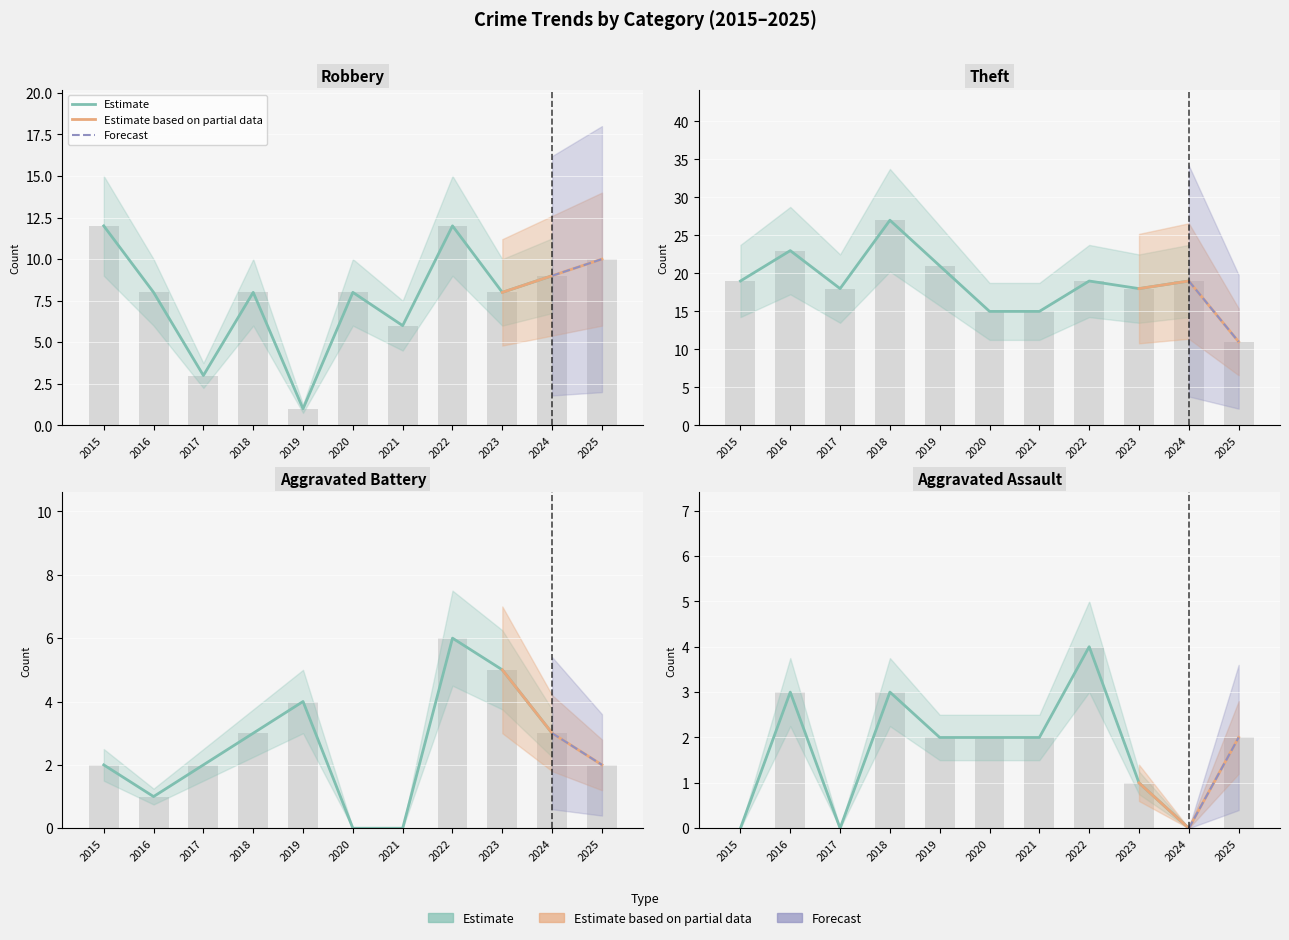

Does the chart contain stacked bars?

No